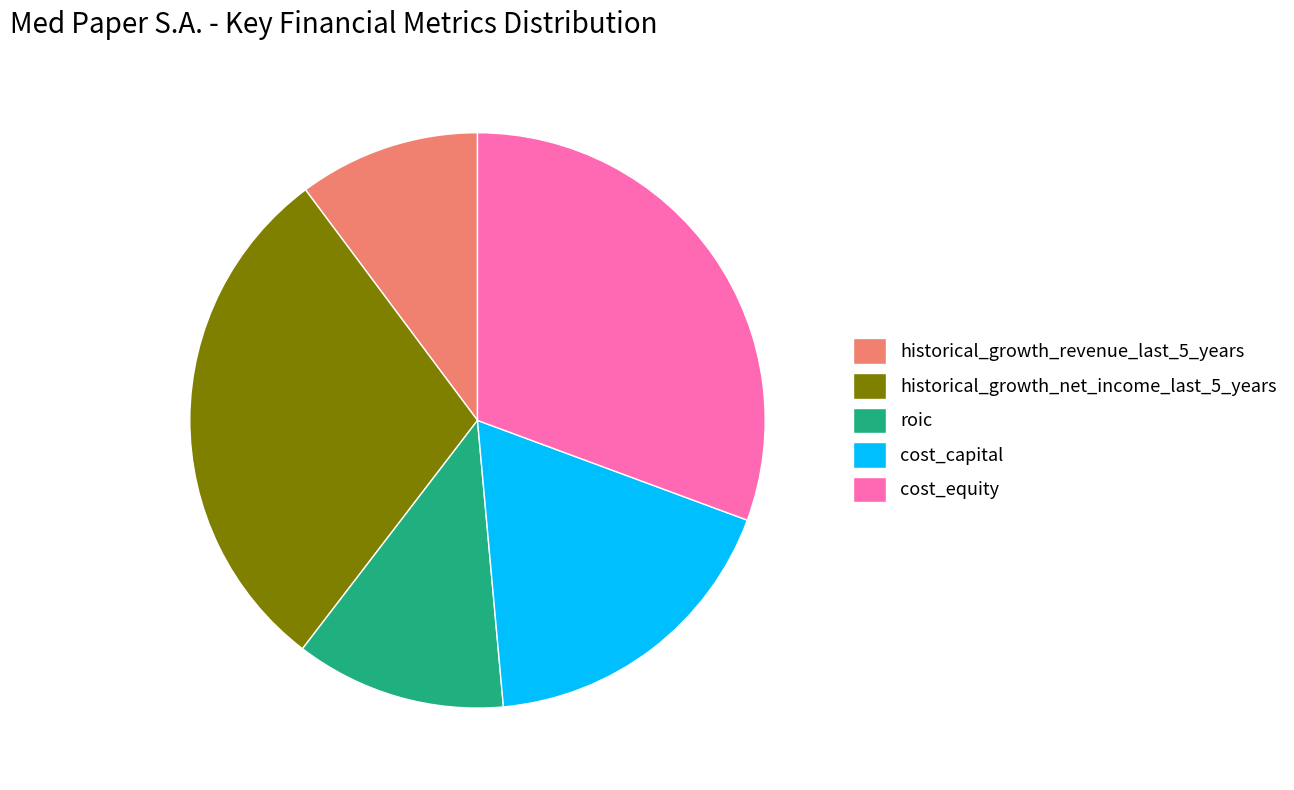

How many segments does this pie chart have?

5